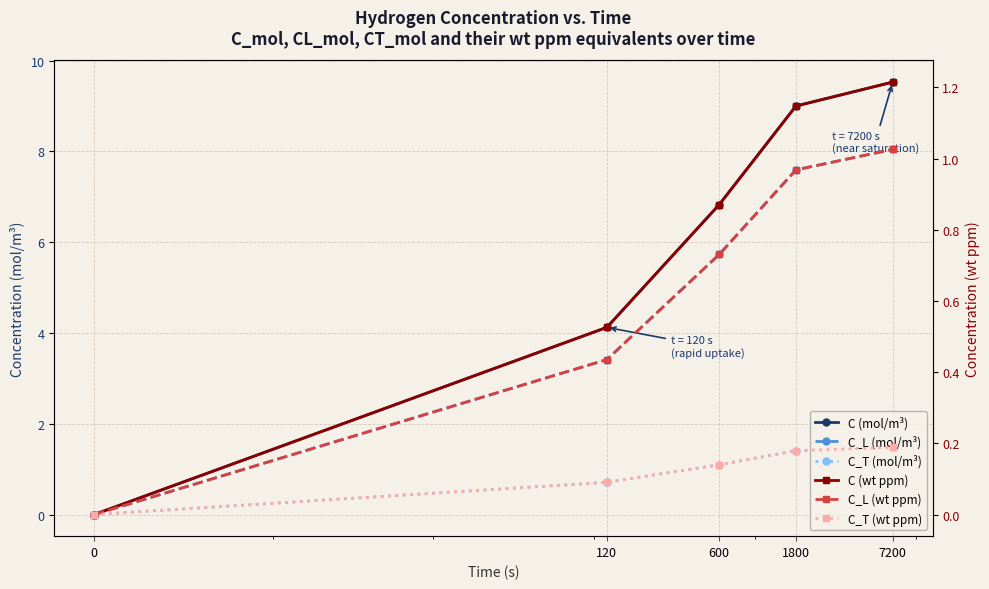

Does the chart display data point markers on the line(s)?

Yes